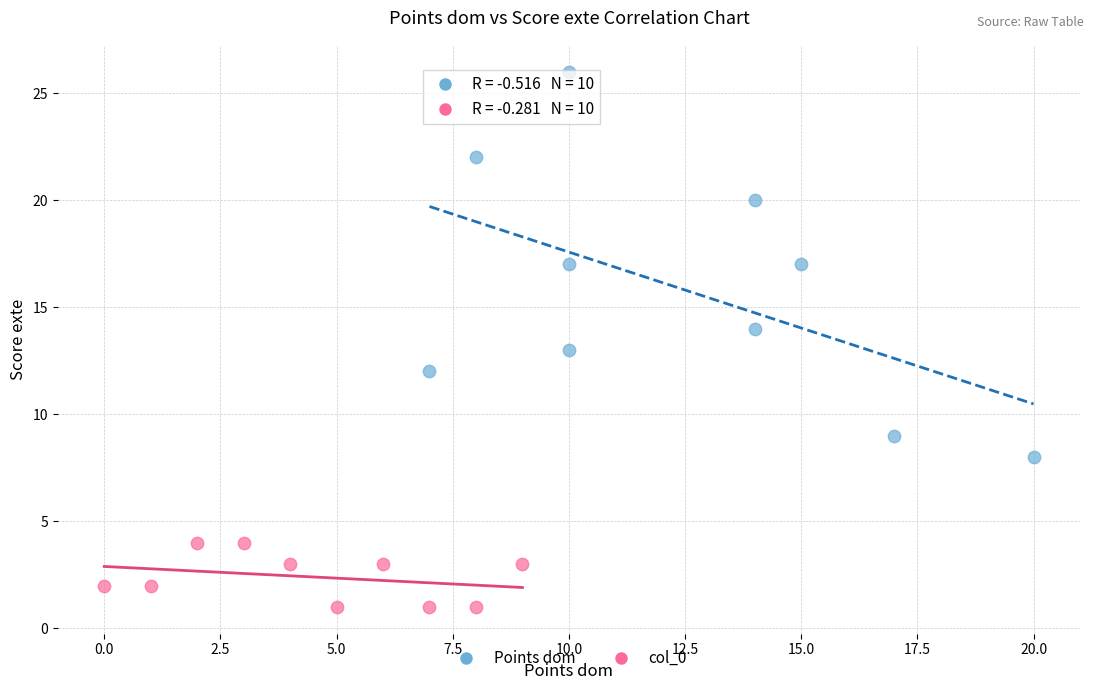

Which series reaches the maximum Y coordinate?

Points dom